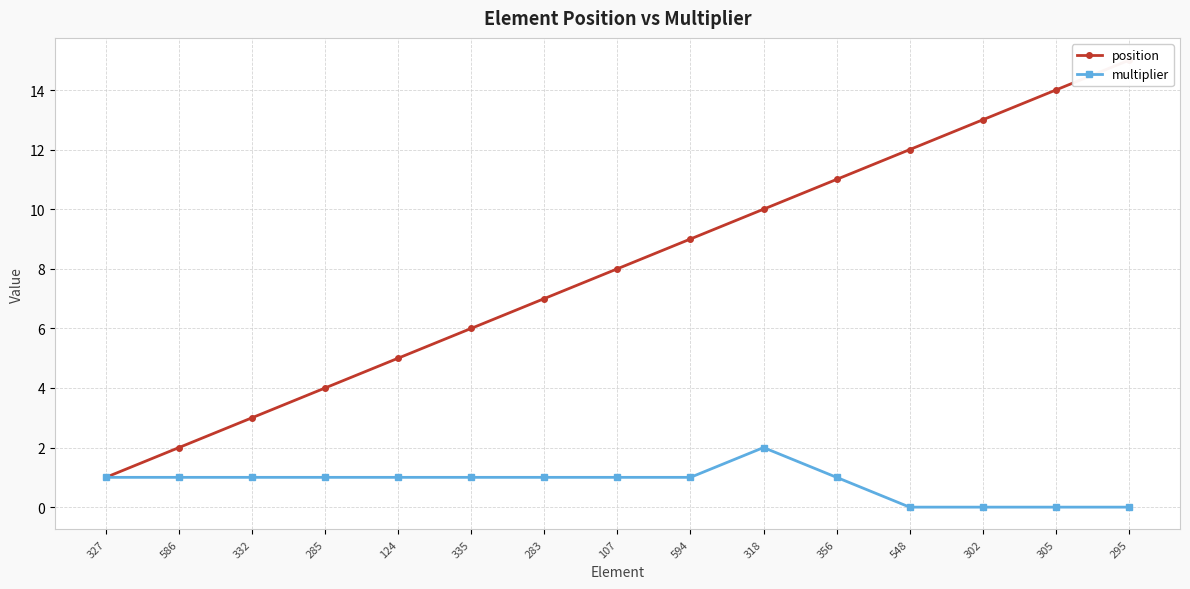

True or false: multiplier and position cross at least once.

False